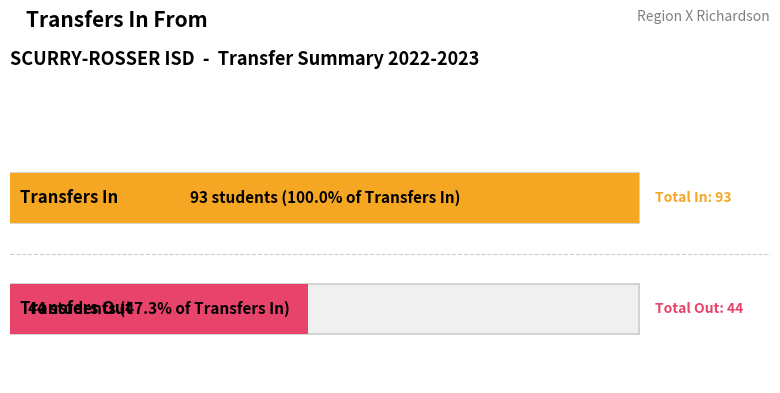

Are the bars grouped side by side (vs. stacked)?

Yes